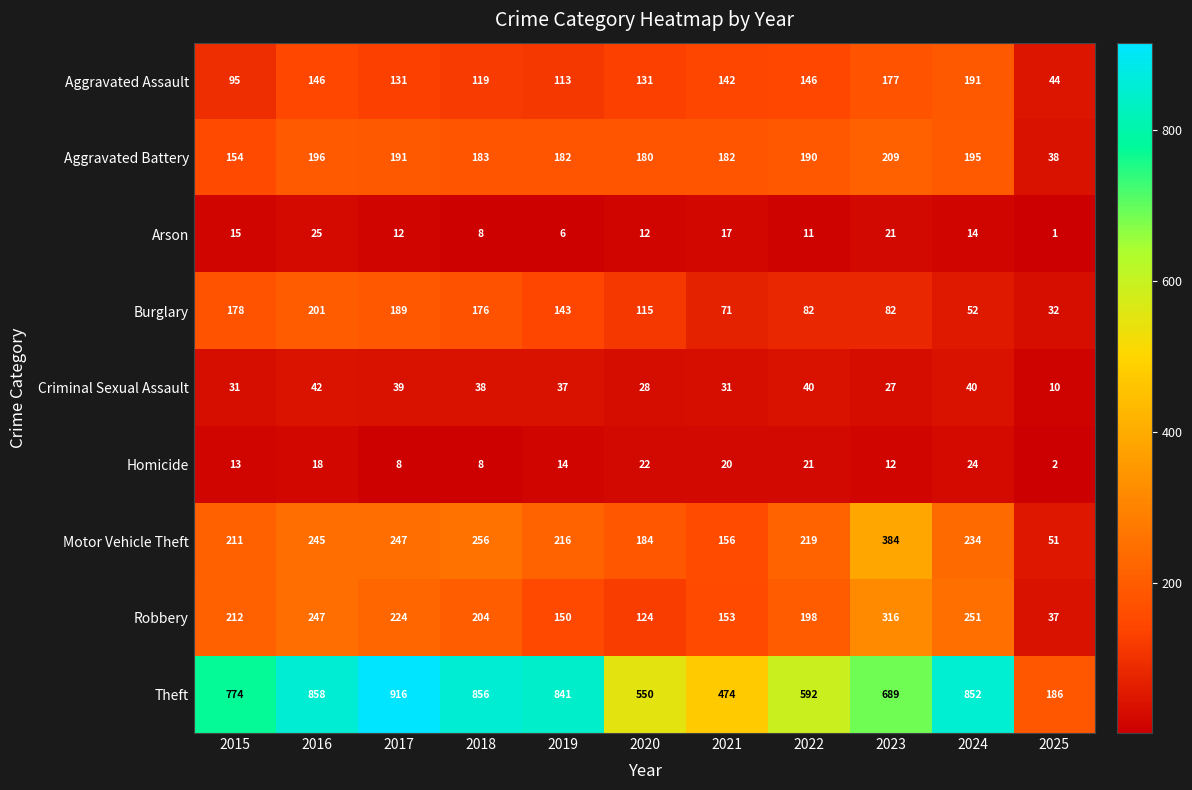

The value of Arson at 2025 is 1. True or false?

True